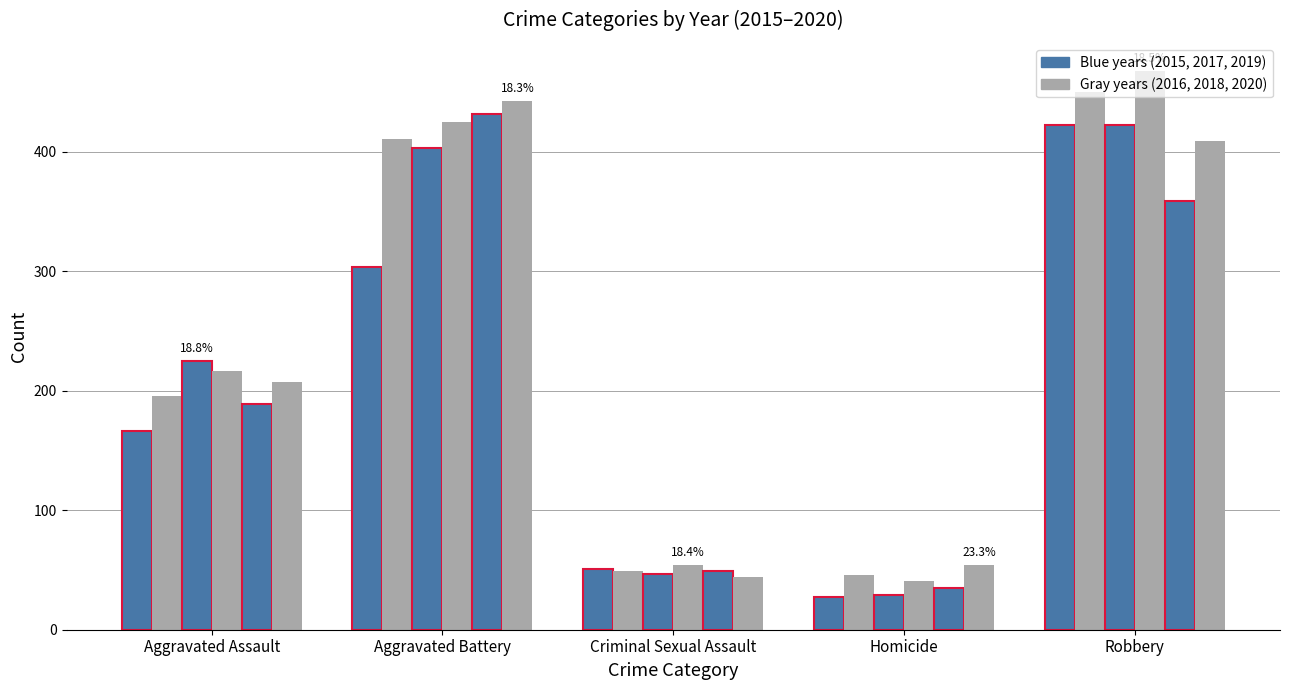

How many series are shown in this chart?

6